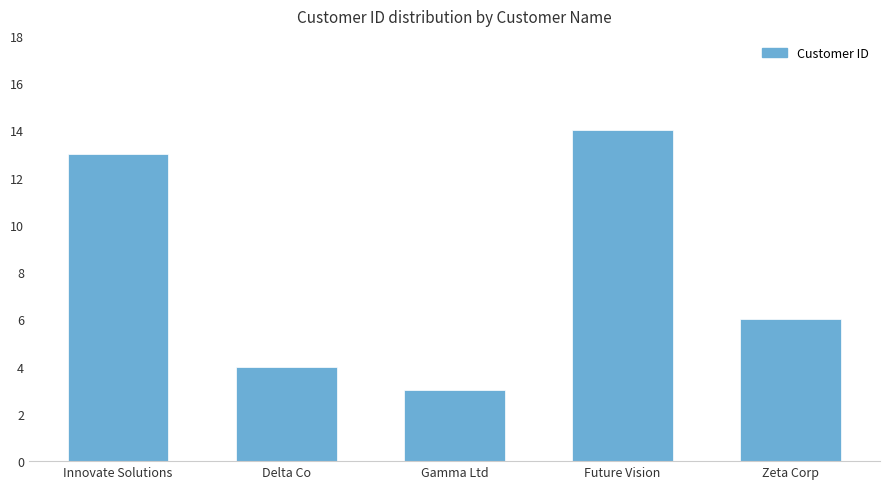

The chart shows a value of 6 at Zeta Corp. True or false?

True